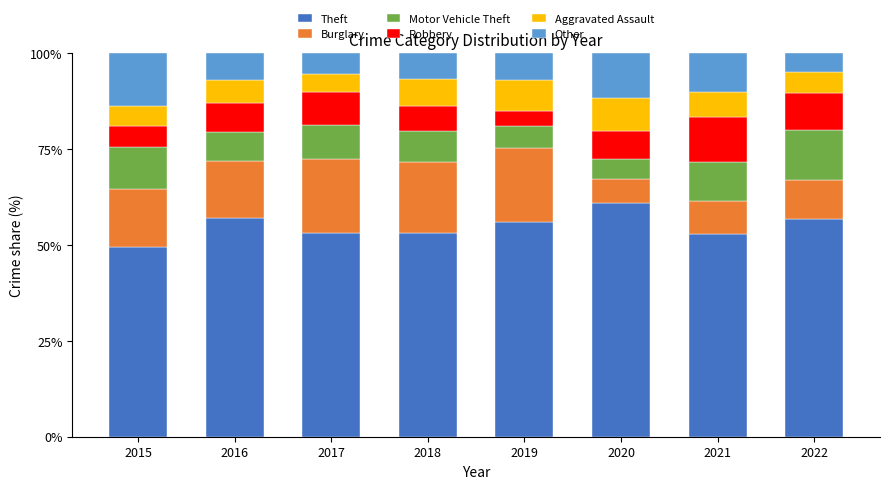

What is the total value across all series at 2018?

100.0